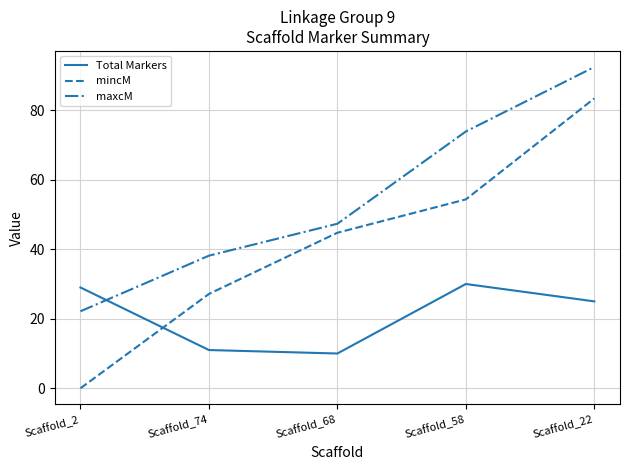

Reading left to right, transcribe all the data shown in this chart.

Total Markers: 29.0	11.0	10.0	30.0	25.0
mincM: 0.0	27.1	44.7	54.3	83.4
maxcM: 22.1	38.2	47.3	73.9	92.4